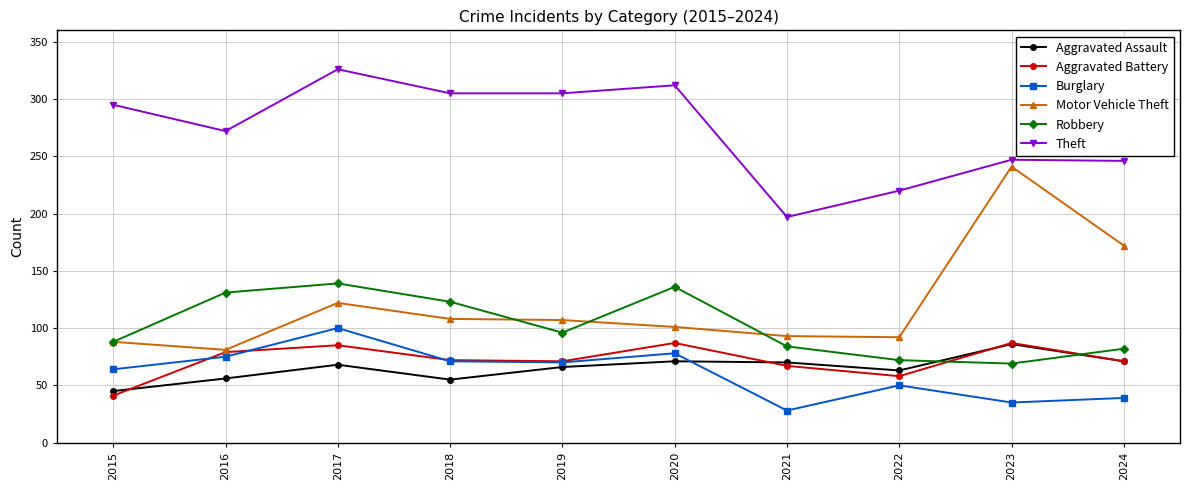

True or false: Burglary and Theft intersect in this chart.

False